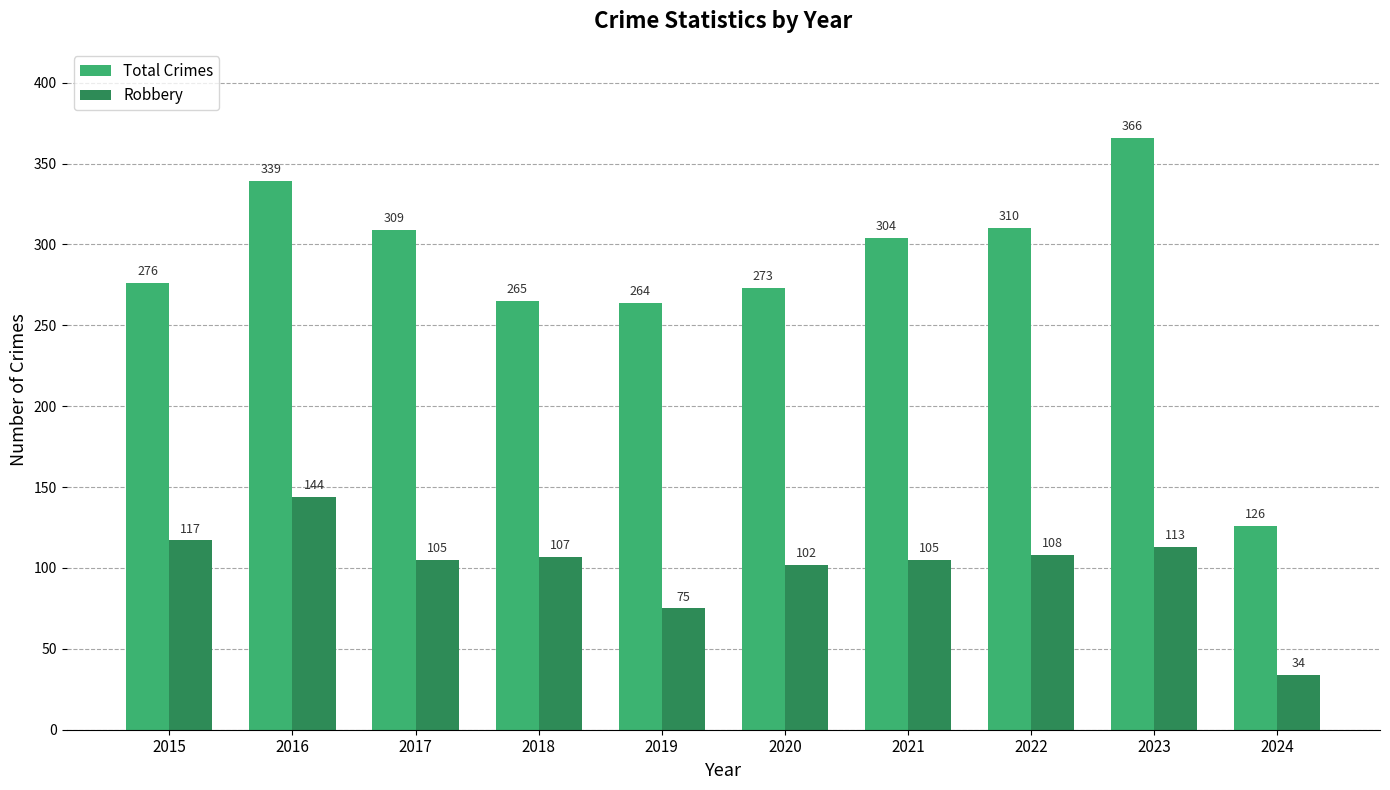

Which series has the widest spread of values?

Total Crimes